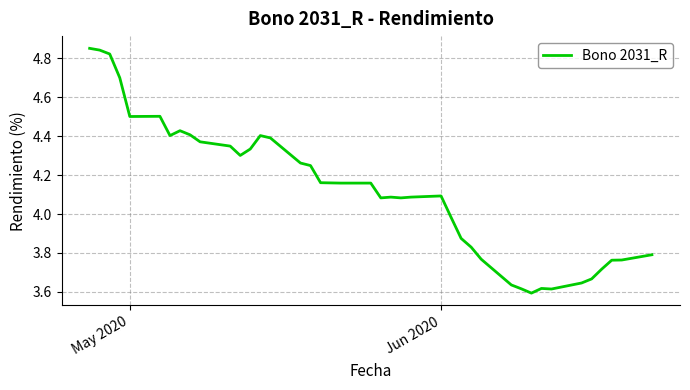

What is the difference between the maximum and minimum values?

1.3